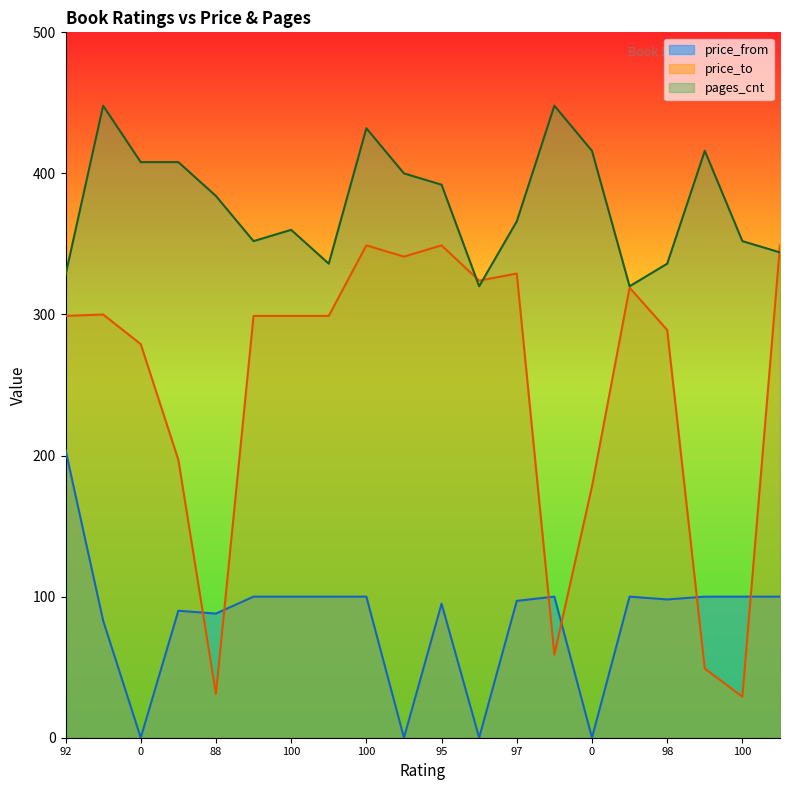

How many interior local peaks does the price_from series have?

4